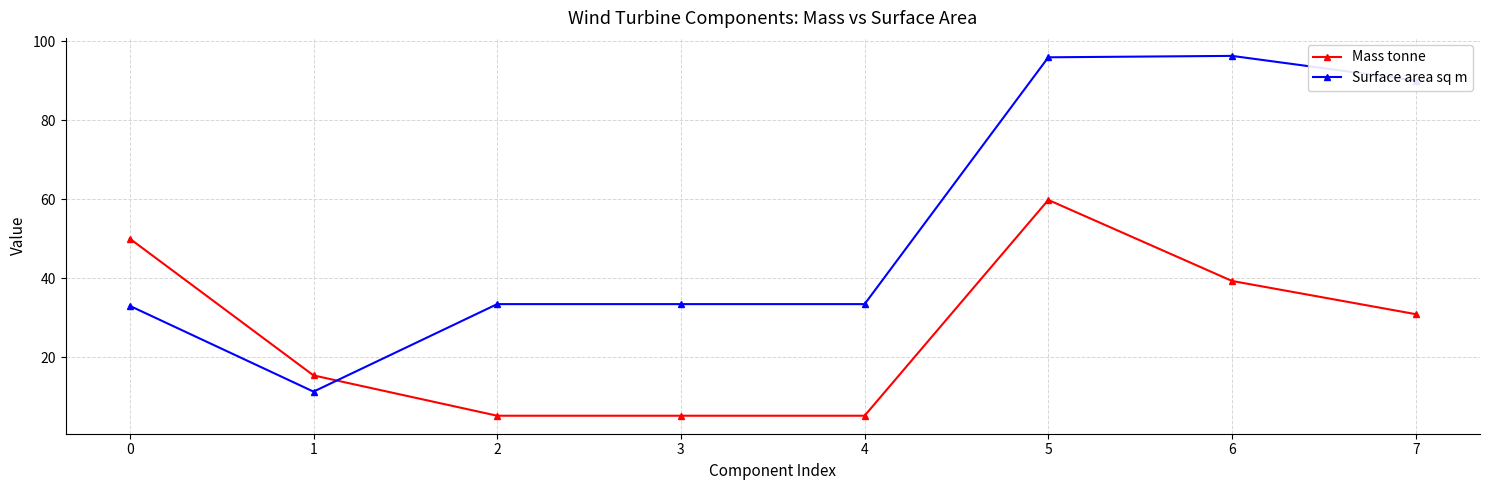

What is the difference between the highest and lowest values at 2?

28.2